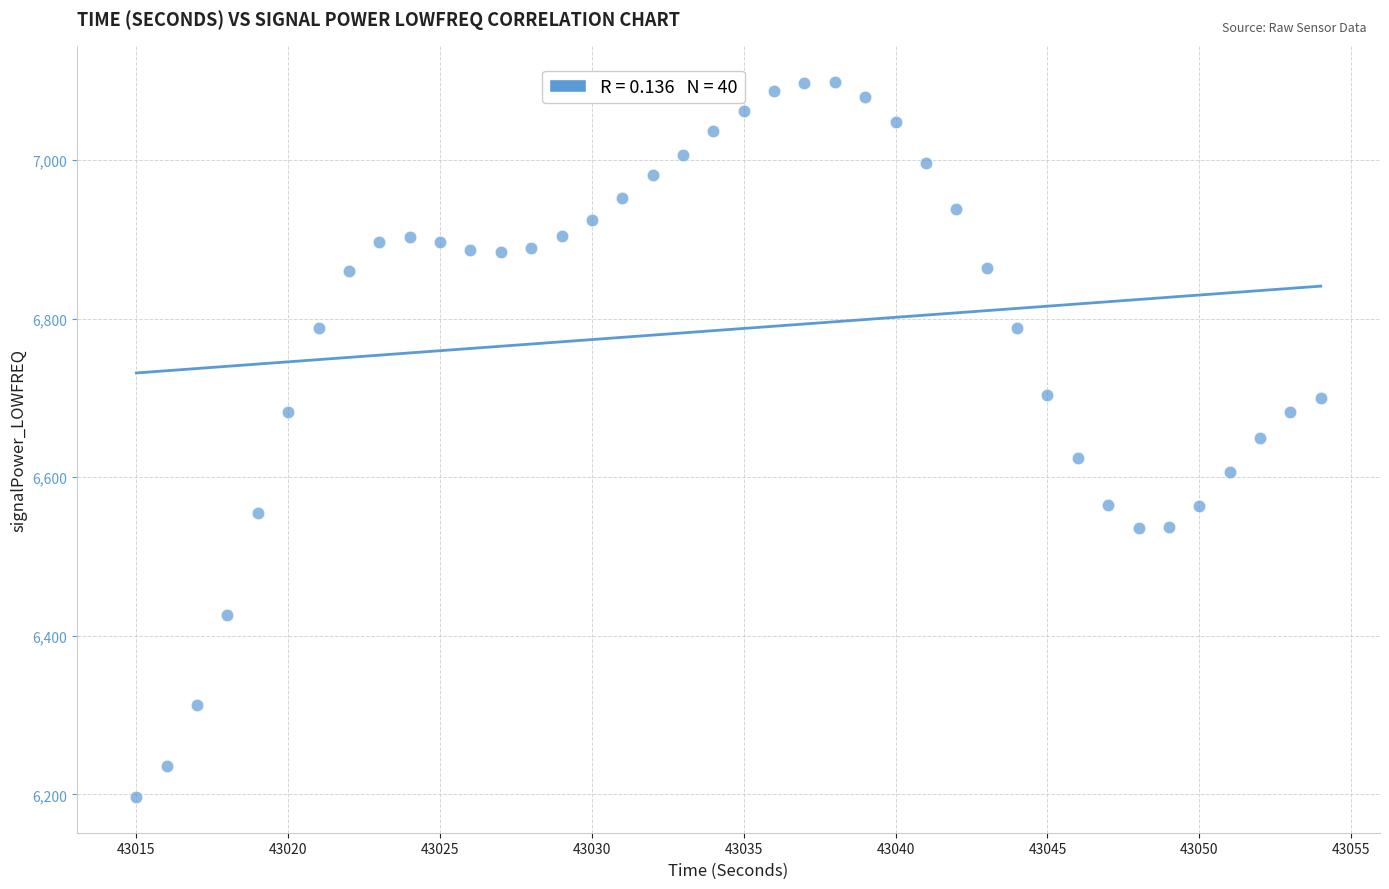

What is the range of Y values (max minus min)?

902.2